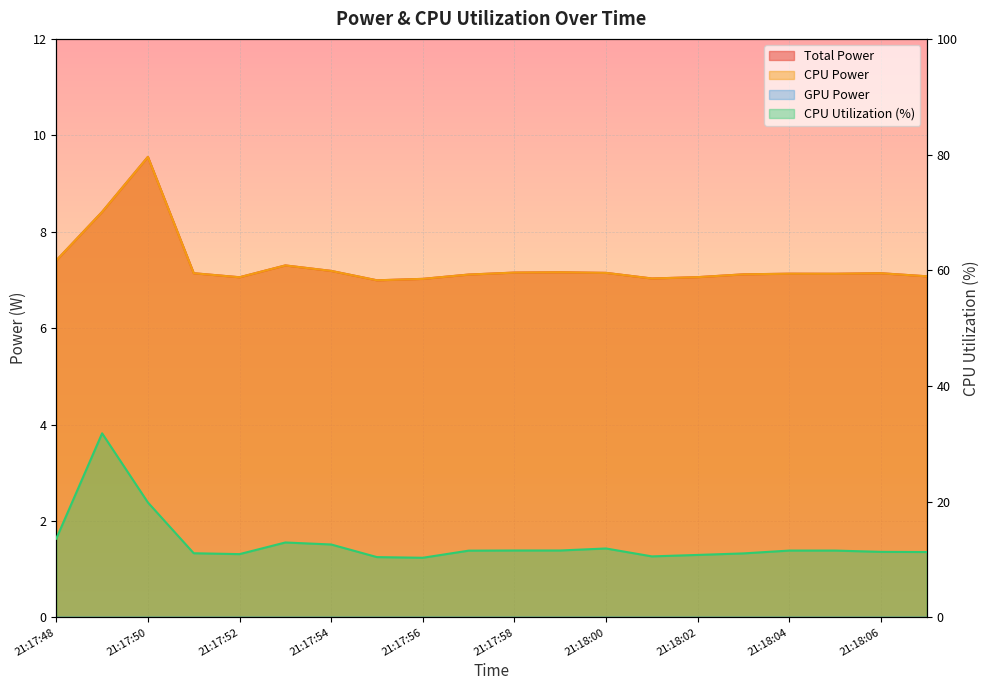

Is it true that CPU Utilization equals 3.8 at 21:17:55?

False